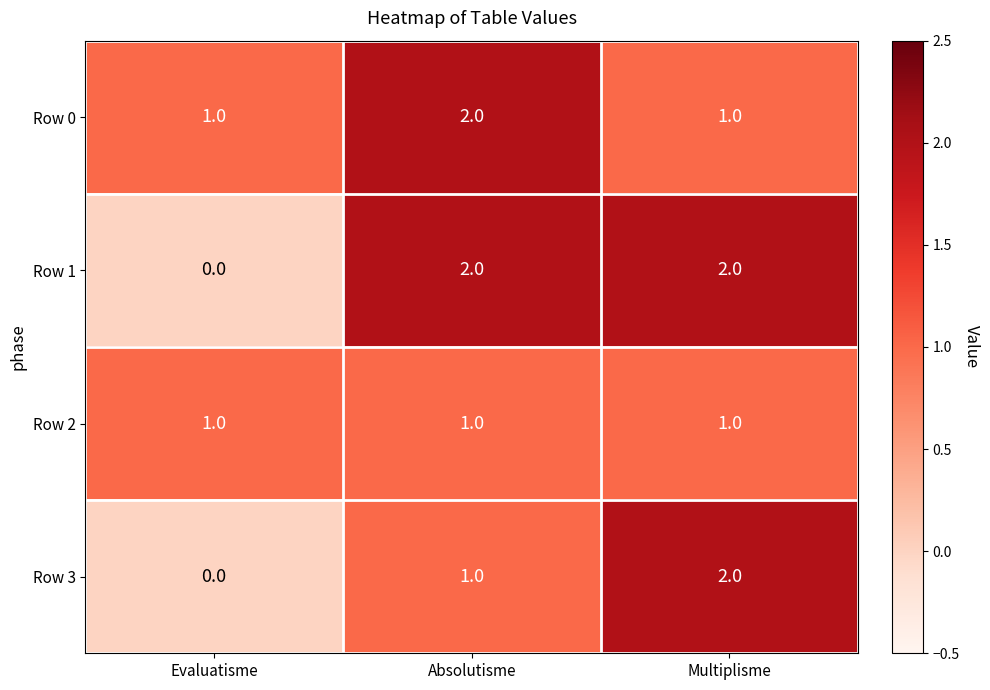

The value of Row 2 at Absolutisme is 1. True or false?

True